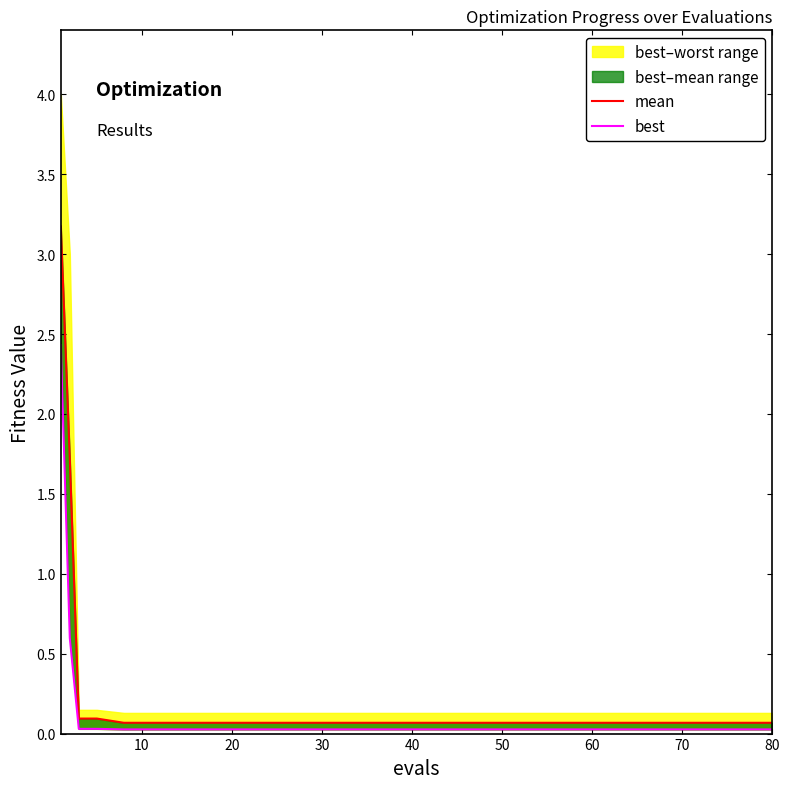

List the series in order of their overall mean, highest first.

mean, best